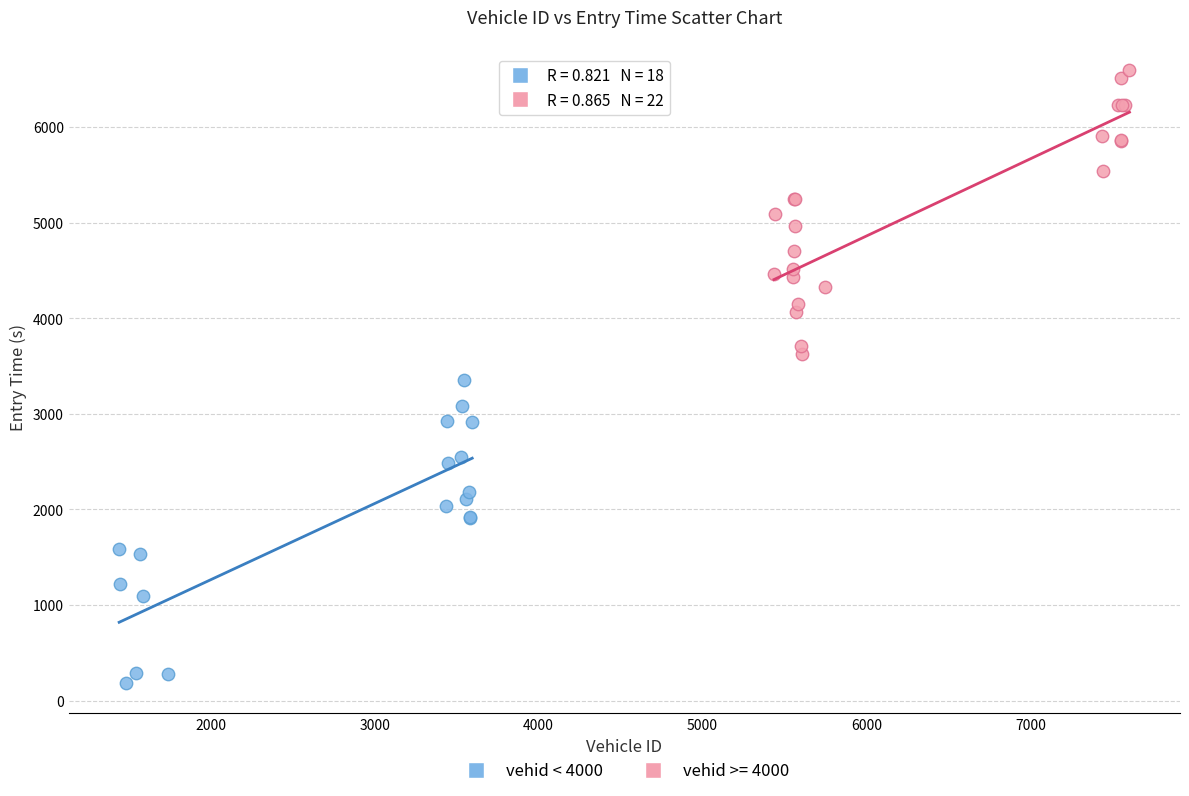

Which series contains the highest Y value?

vehid >= 4000